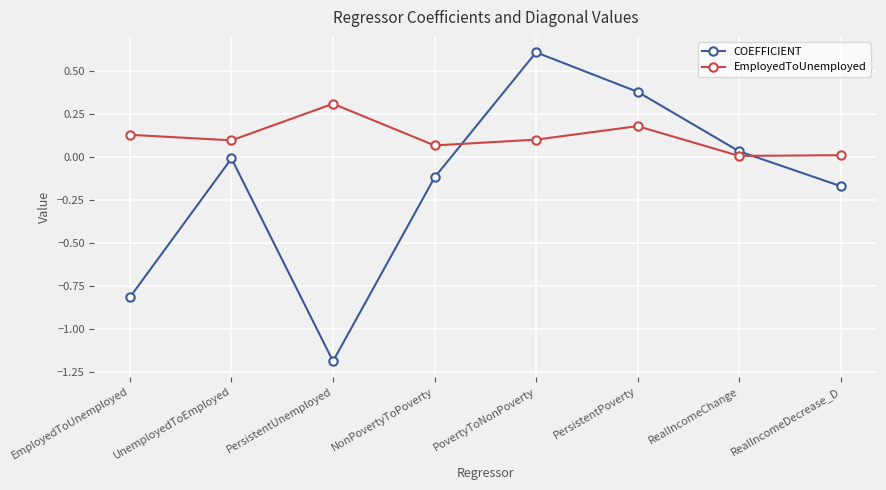

How many categories are shown in the chart?

8